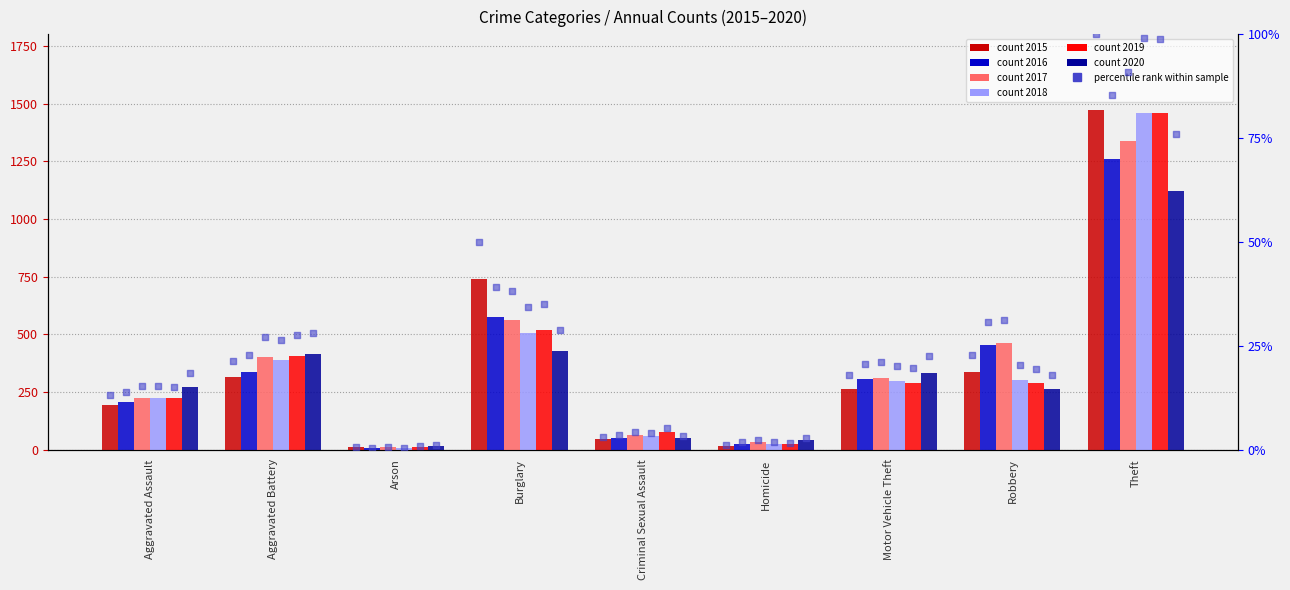

Is the value of 2019 pct at Robbery greater than the value of 2016 pct at Arson?

Yes